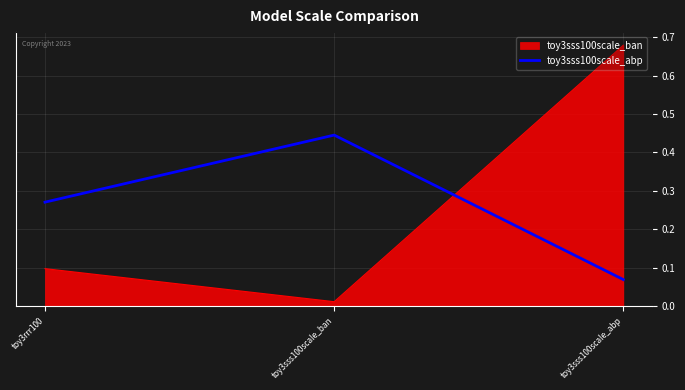

Rank the series at toy3rrr100 from highest to lowest value.

toy3sss100scale_abp, toy3sss100scale_ban